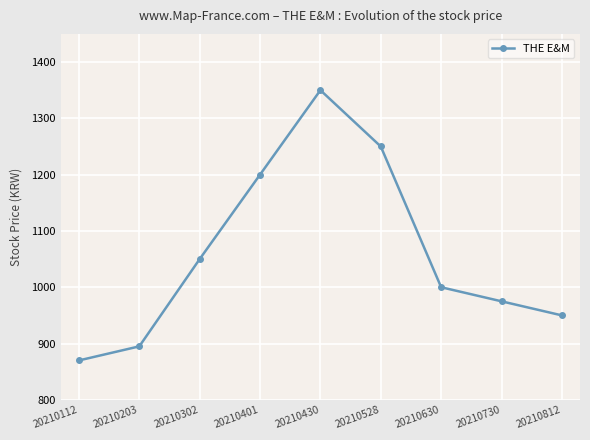

At which label does the data first exceed 1000?

20210302